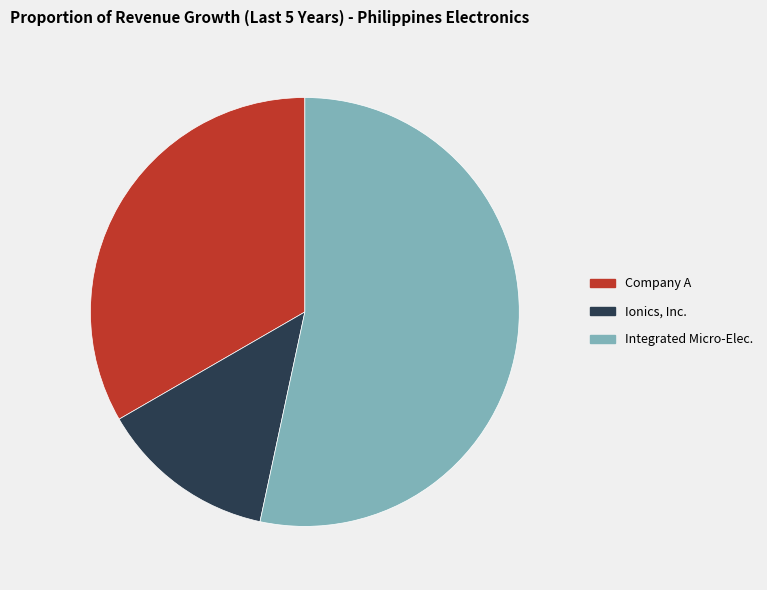

Count the number of slices in the pie.

3